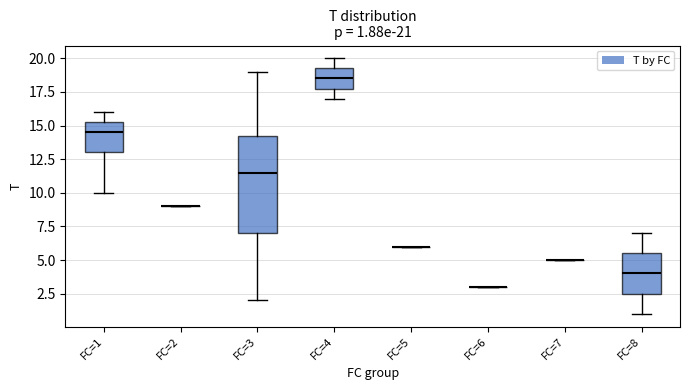

Comparing the boxes themselves (not the whiskers), which one is the tallest?

FC=3